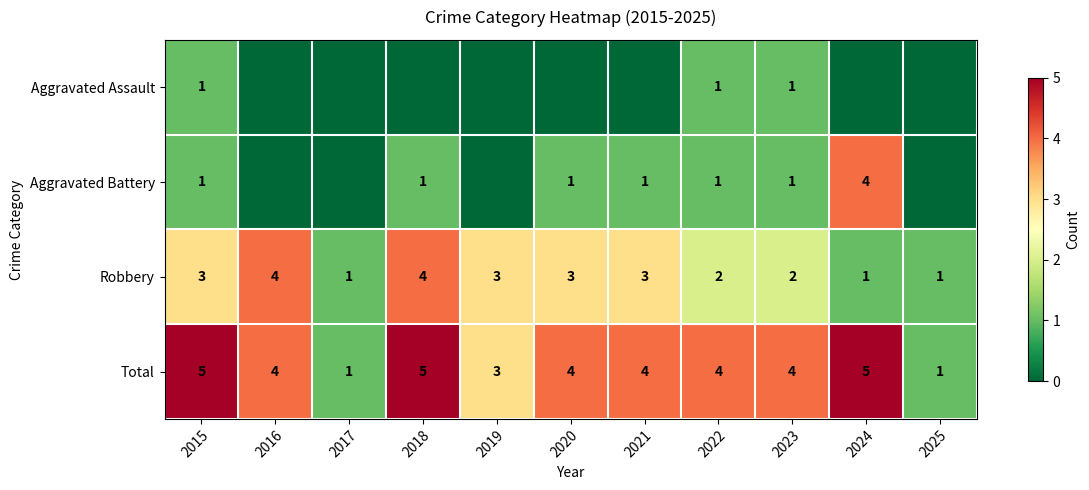

Between 2025 and 2016, which is larger?

2025